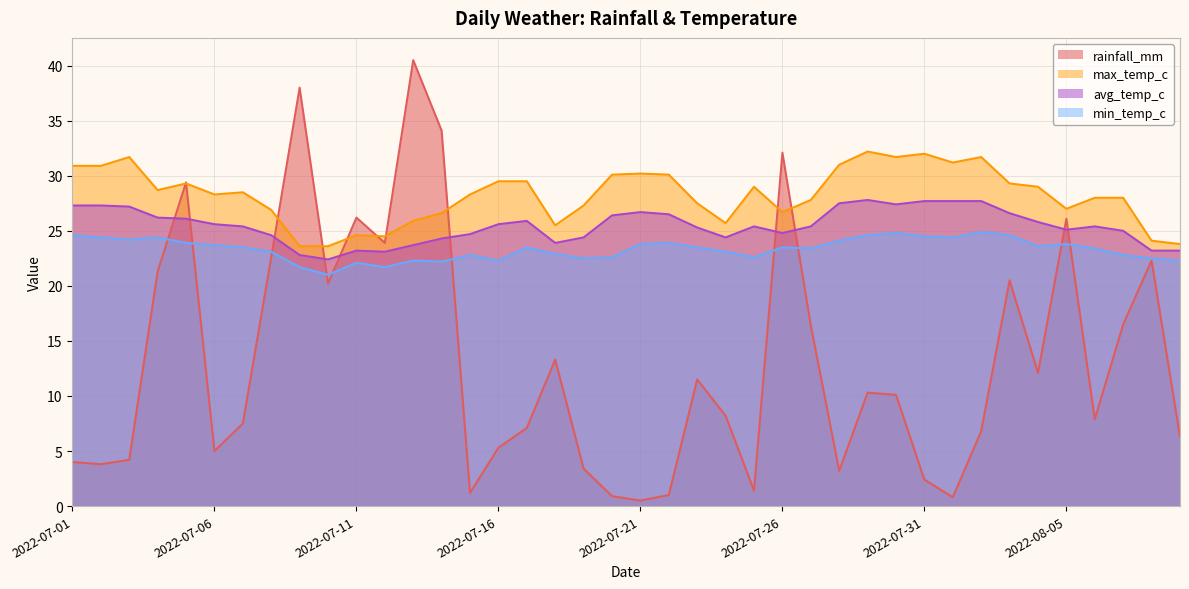

What is the total value across all series at 2022-07-22?

81.5